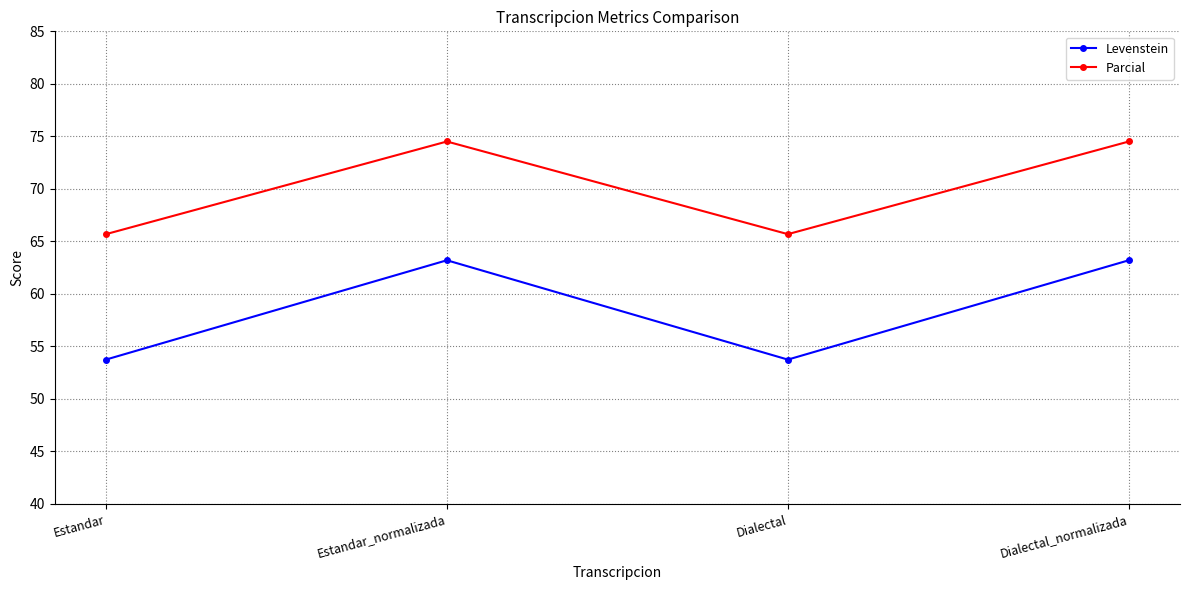

Is the value of Levenstein at Dialectal_normalizada greater than the value of Parcial at Estandar_normalizada?

No